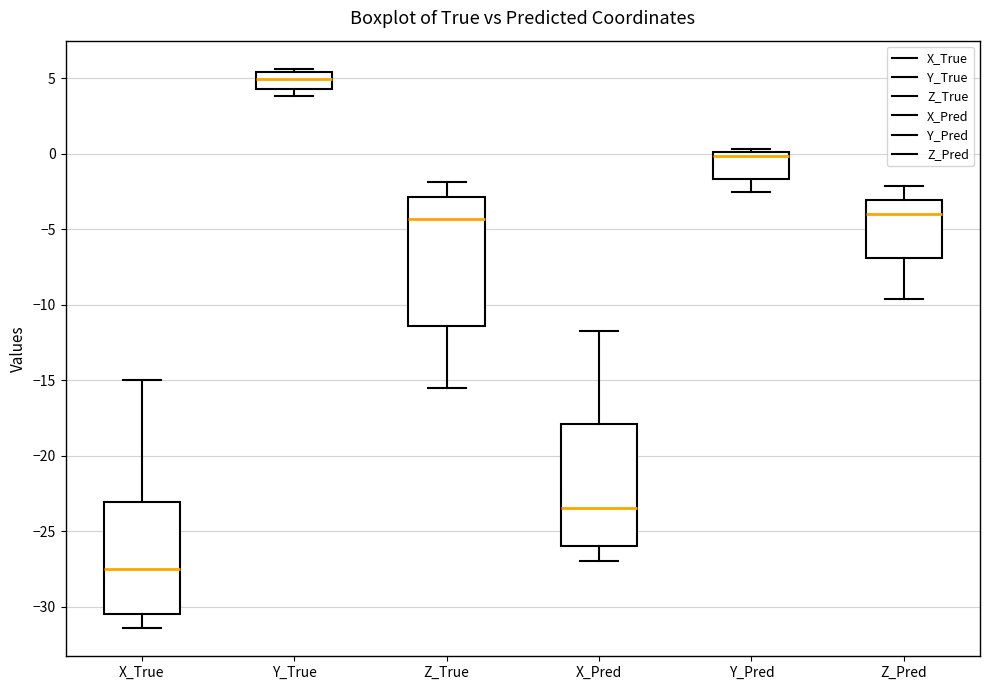

Which box has the lowest median line?

X_True